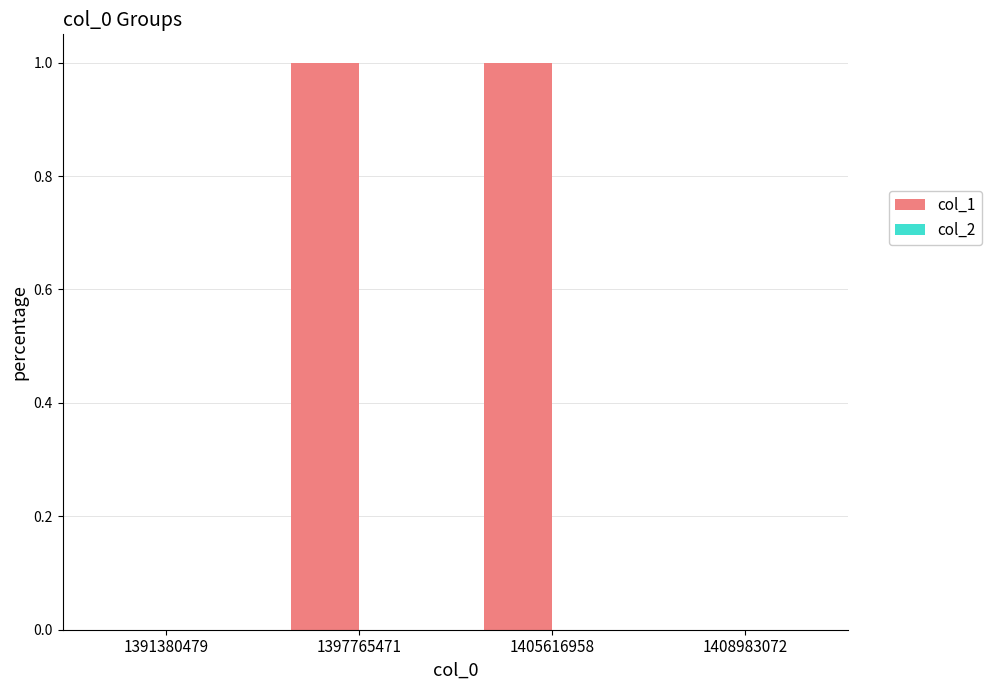

Between 1408983072 and 1397765471, which is larger?

1397765471